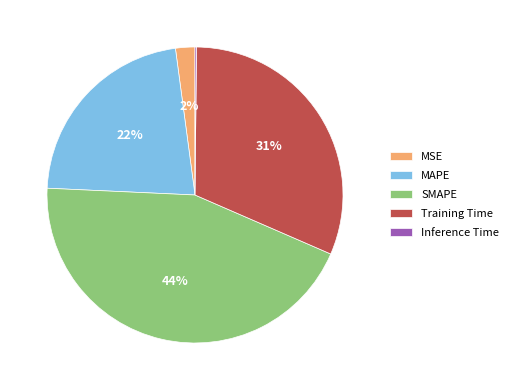

The MAPE slice represents 27% of the pie. True or false?

False